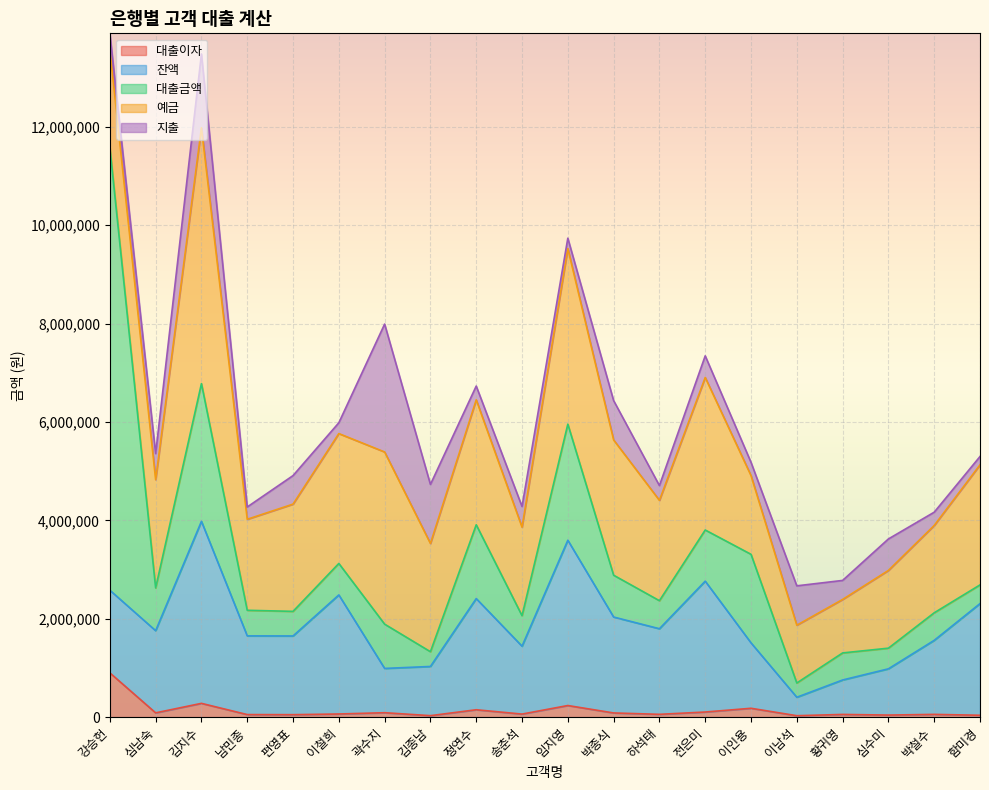

What is the difference between the highest and lowest values at 박철수?

1719000